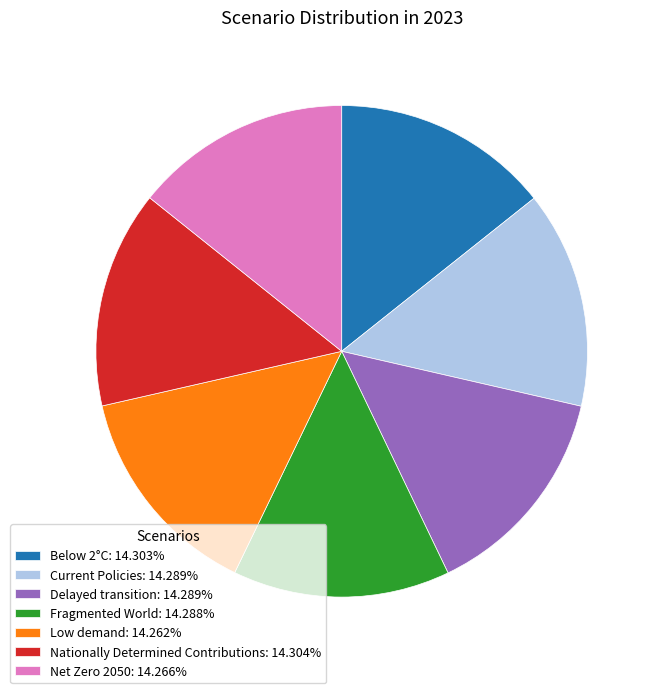

How many slices are in this pie chart?

7